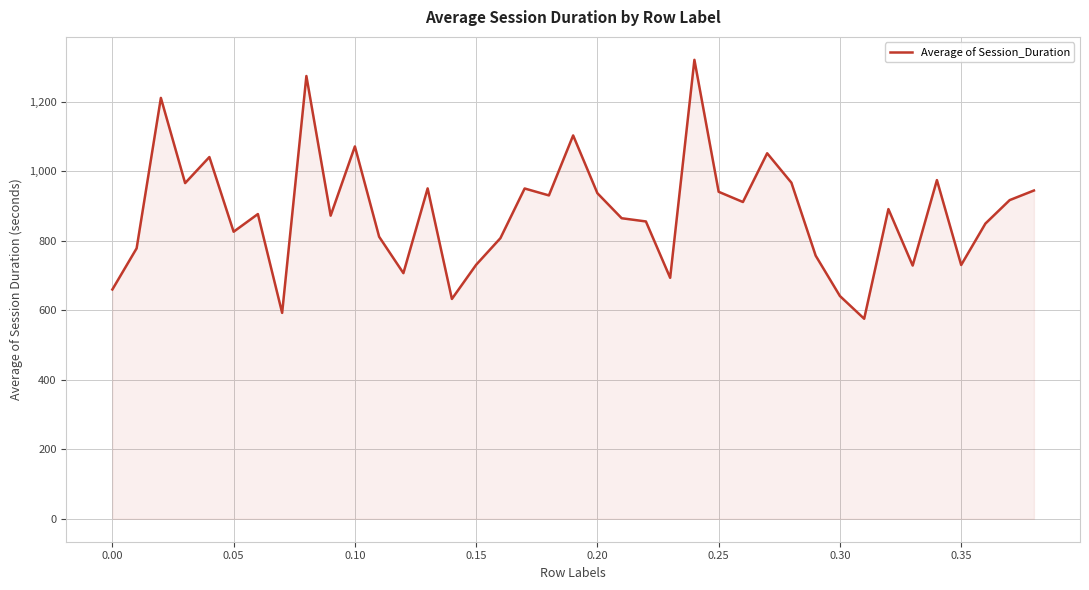

What is the minimum value shown in the chart?

575.8